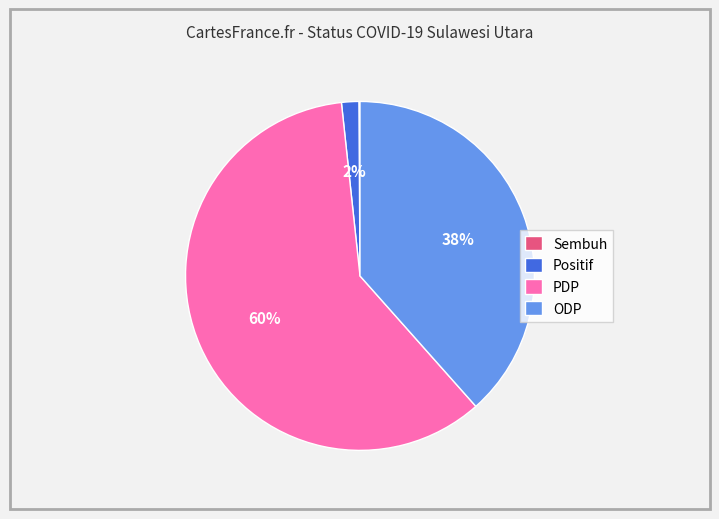

Which category has the biggest portion of the pie?

PDP